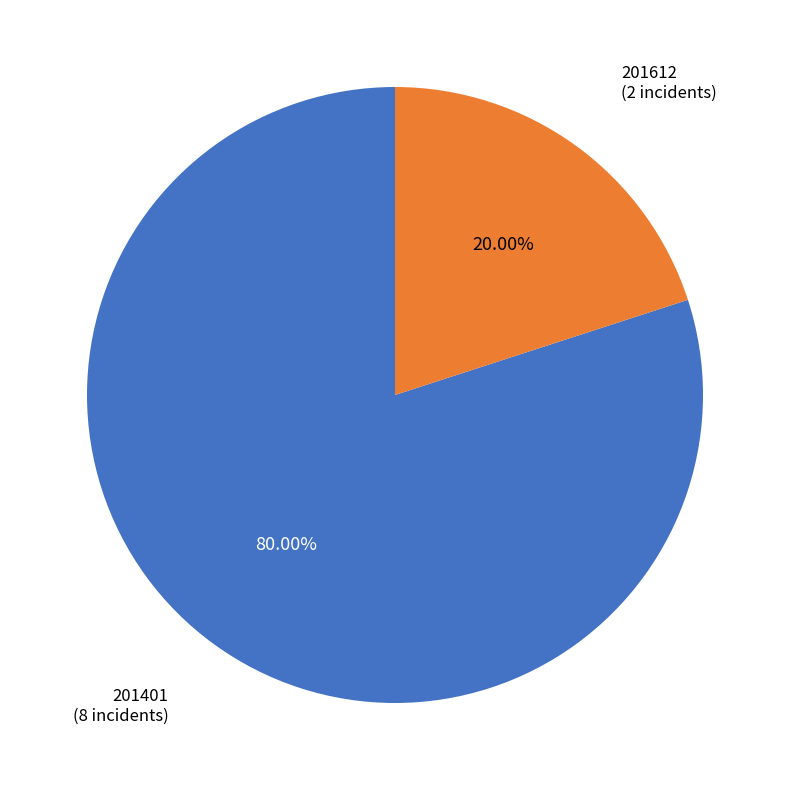

Which slice is the smallest?

201612